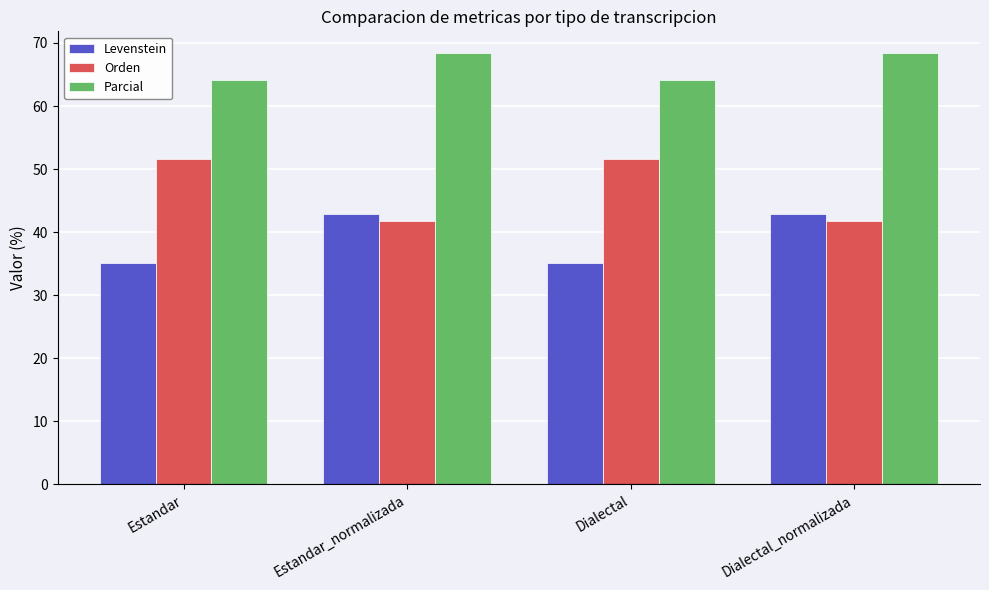

Reading right to left, what are all the values shown in this chart?

Levenstein: 42.9	35.1	42.9	35.1
Orden: 41.8	51.6	41.8	51.6
Parcial: 68.4	64.1	68.4	64.1